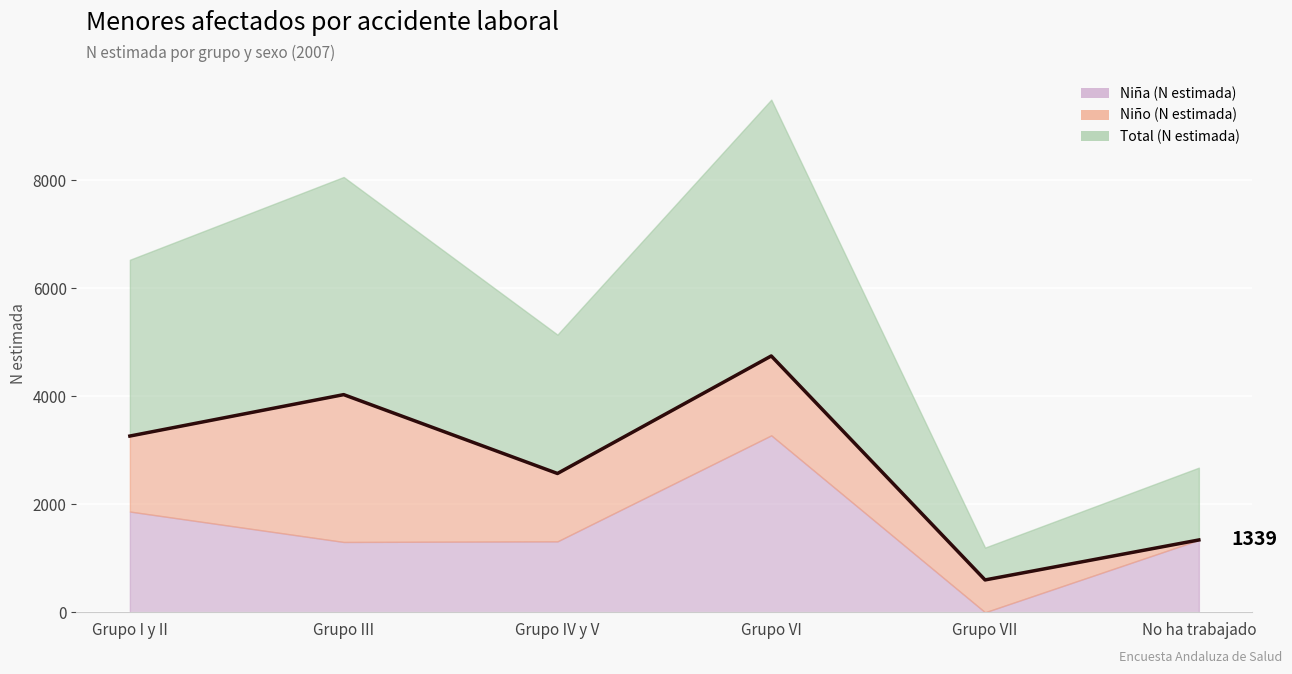

How many intersections are there between Niña (N estimada) and Niño (N estimada)?

4